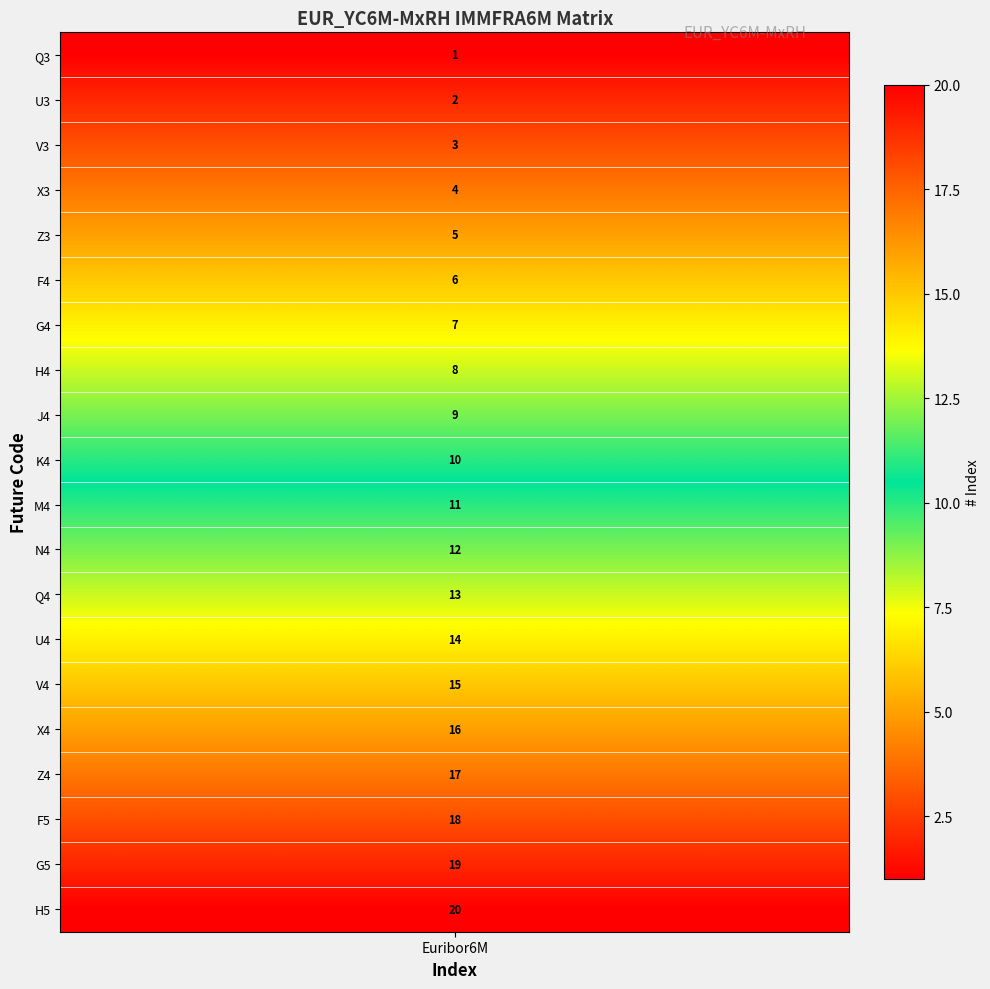

What is the sum of all values?

210